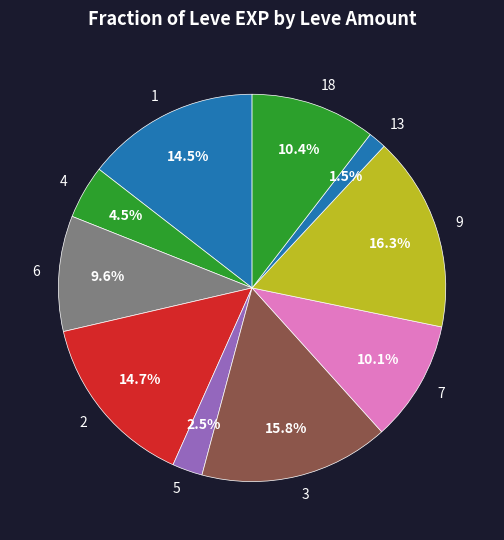

Count the number of slices in the pie.

10